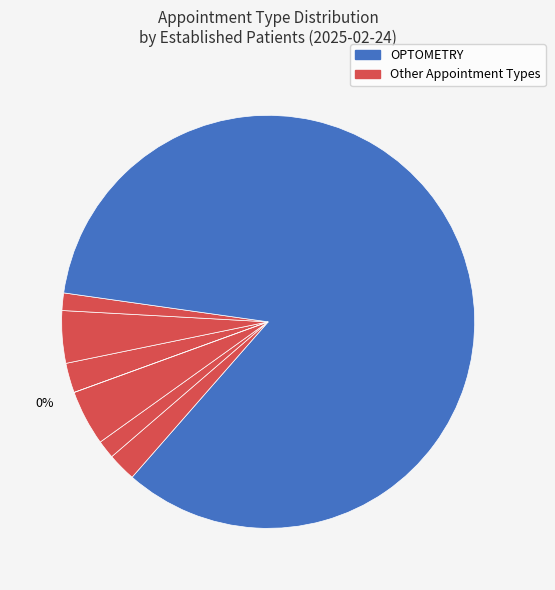

Is it true that CARDIOLOGY is 1% of the pie?

False